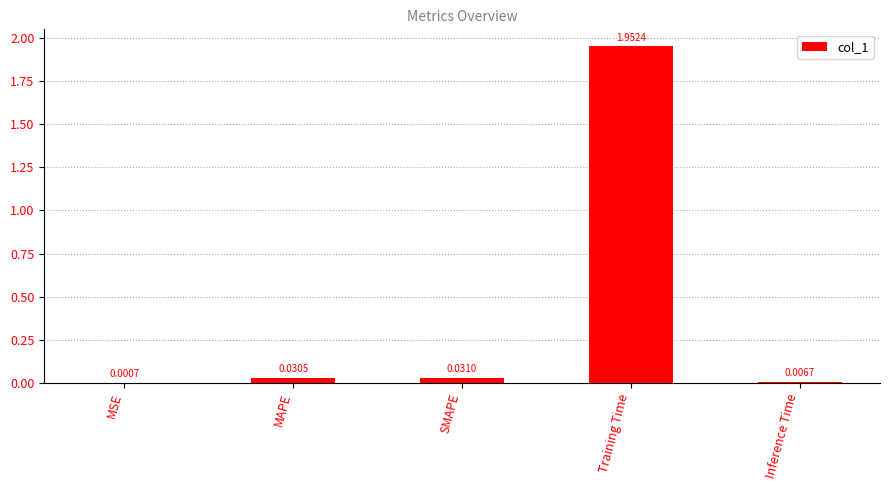

What is the change in value from SMAPE to Training Time?

+1.9